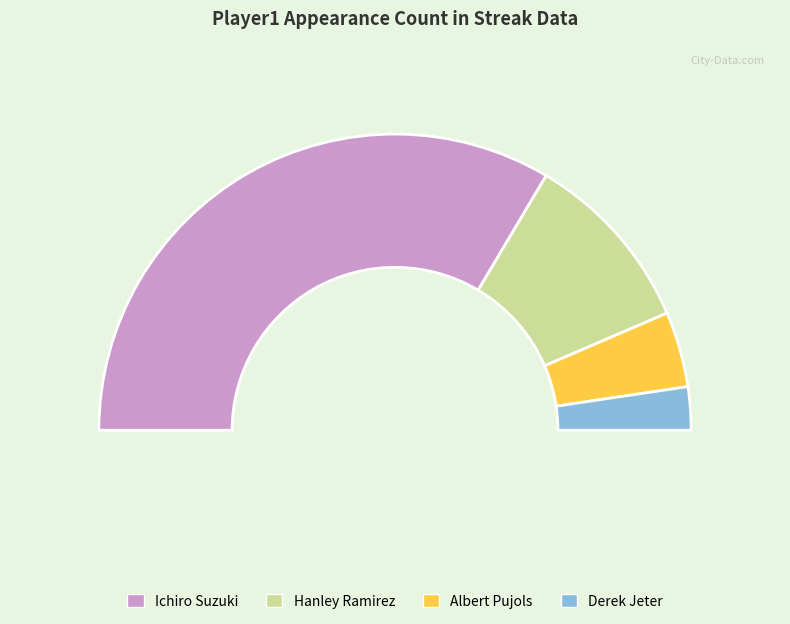

What is the ratio of the value at Ichiro Suzuki to the value at Derek Jeter?

14.2